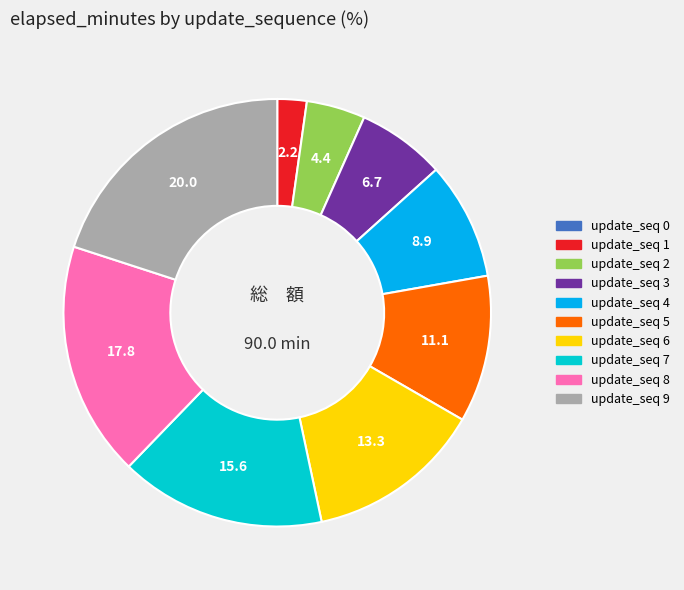

Is there a majority slice in this chart?

No